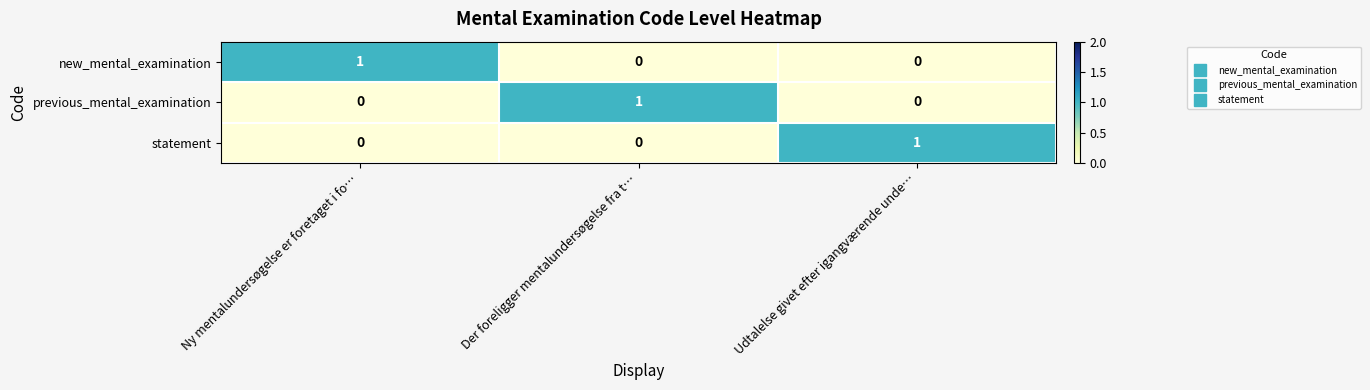

At how many categories does at least one series exceed 0?

3